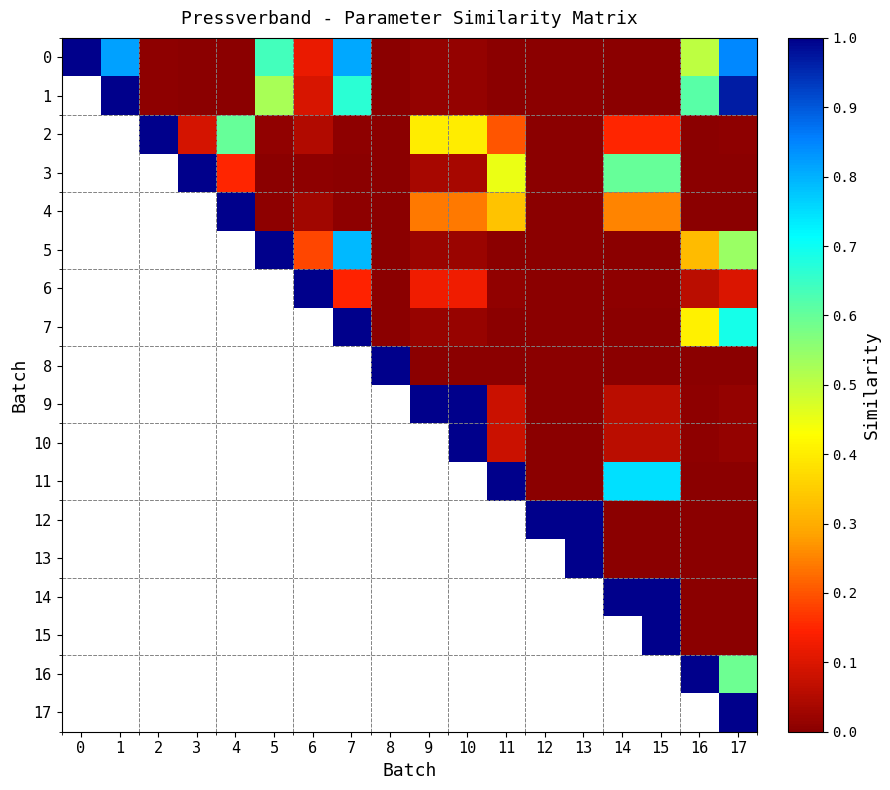

What is the spread (max minus min) of values at 14?

1.0